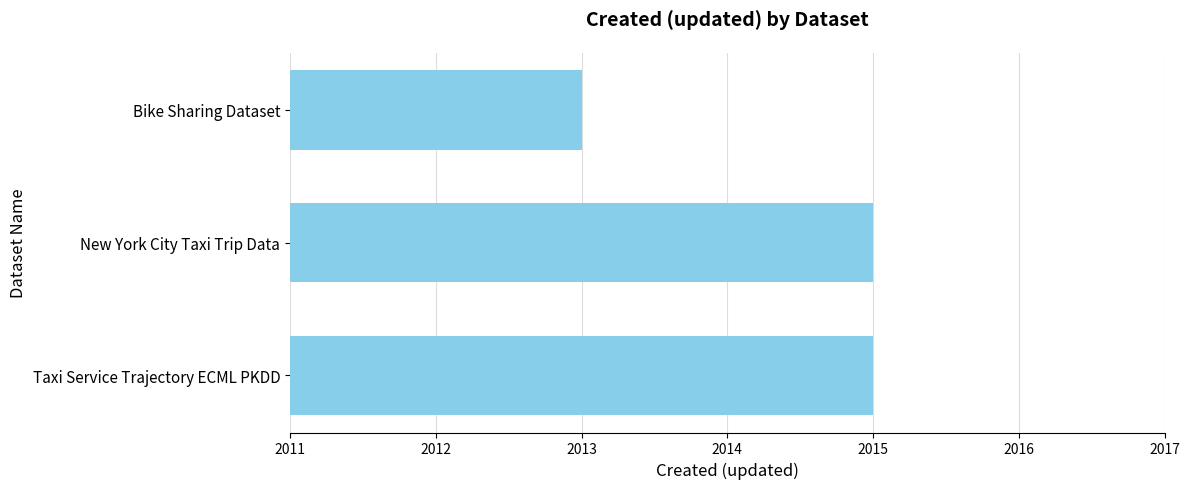

What is the difference between the maximum and minimum values?

2